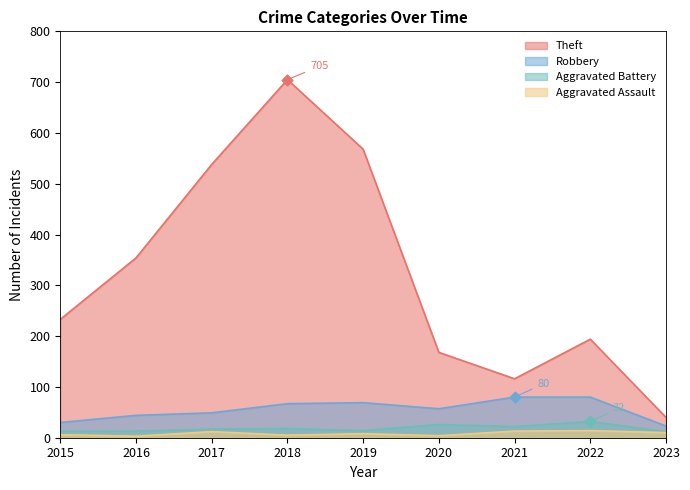

Is the value of Theft at 2020 greater than the value of Robbery at 2021?

Yes